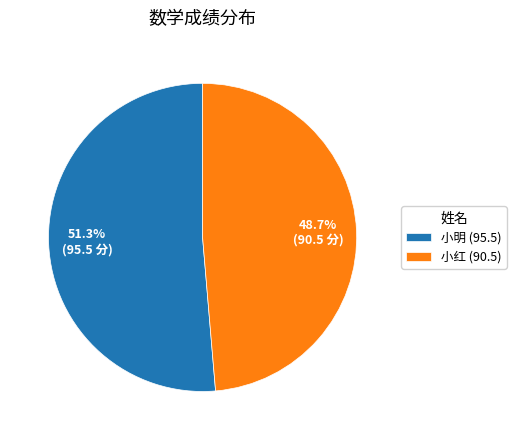

What percentage is the 小红 slice, to the nearest percent?

49%